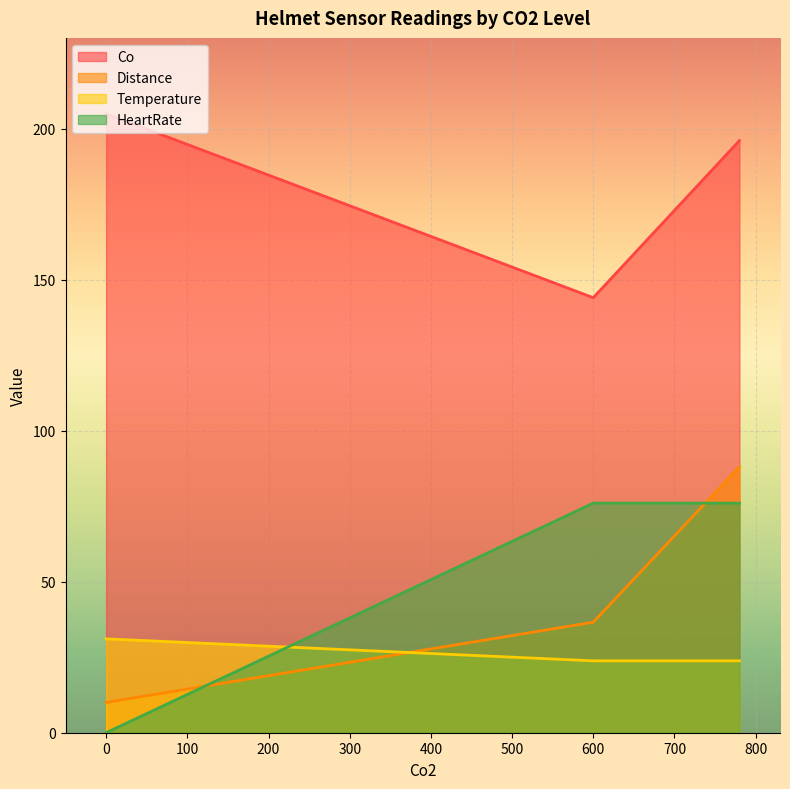

What is the difference between the maximum and minimum values in the Co series?

60.9